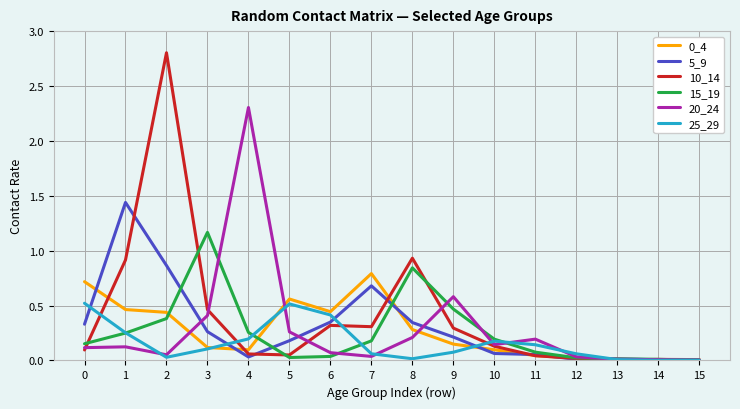

What is the highest value of the 10_14 series?

2.8